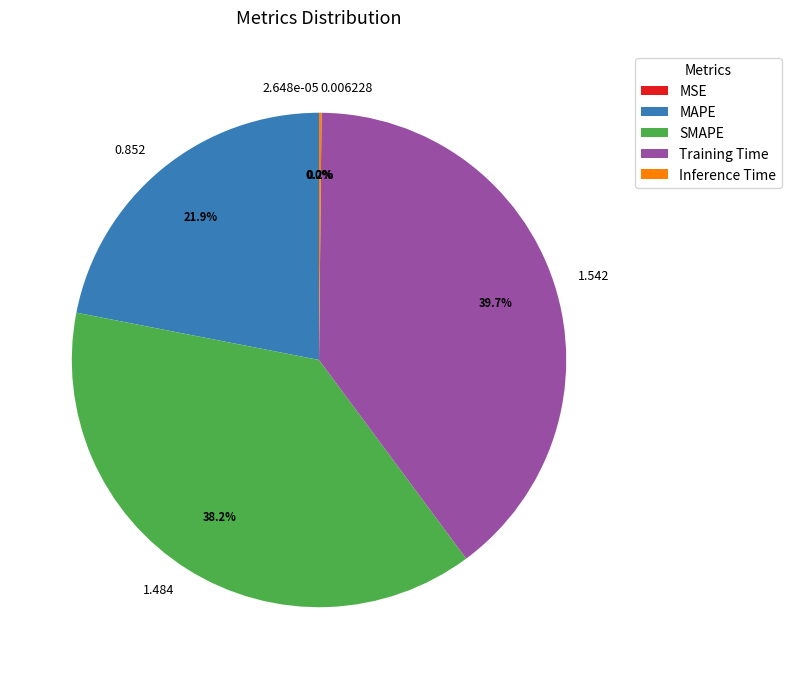

Combined, what portion of the pie is Training Time and SMAPE?

77.9%